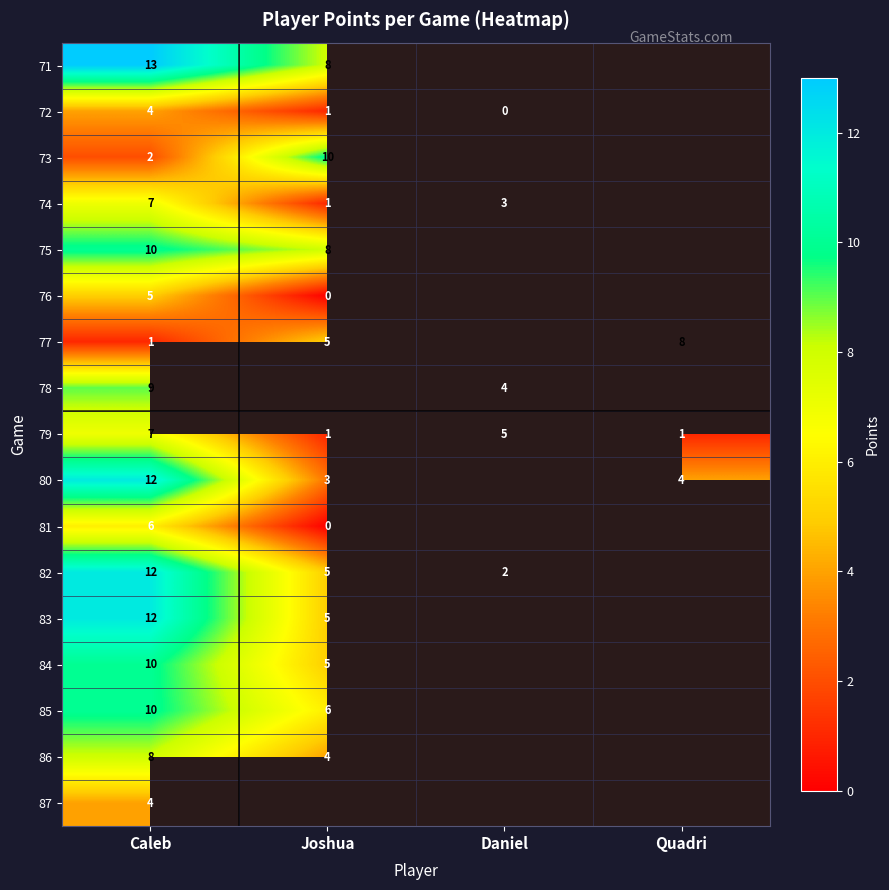

The 75 series shows 5 at Joshua. True or false?

False